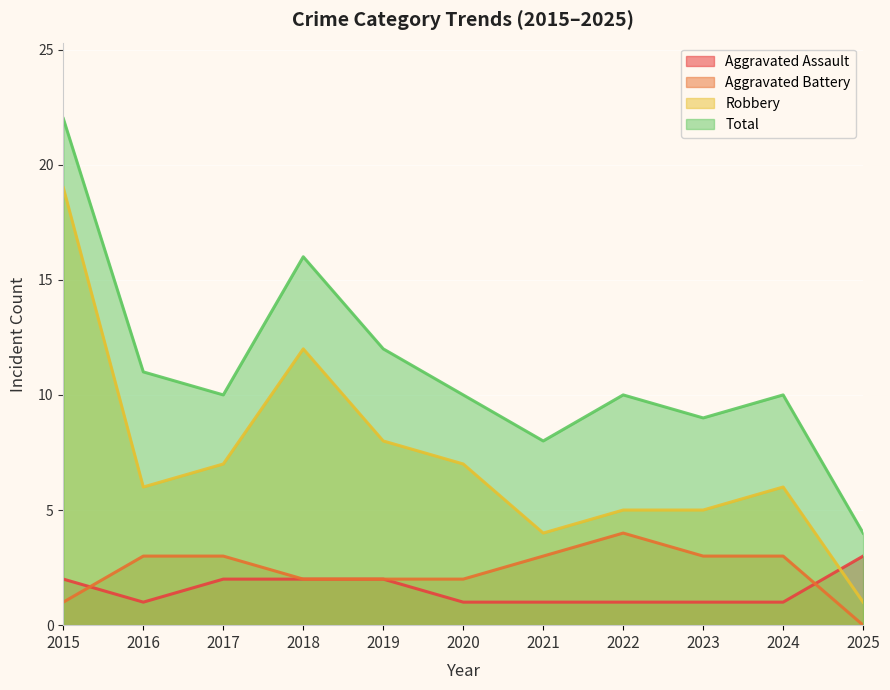

Reading left to right, transcribe all the data shown in this chart.

Aggravated Assault: 2	1	2	2	2	1	1	1	1	1	3
Aggravated Battery: 1	3	3	2	2	2	3	4	3	3	0
Robbery: 19	6	7	12	8	7	4	5	5	6	1
Total: 22	11	10	16	12	10	8	10	9	10	4